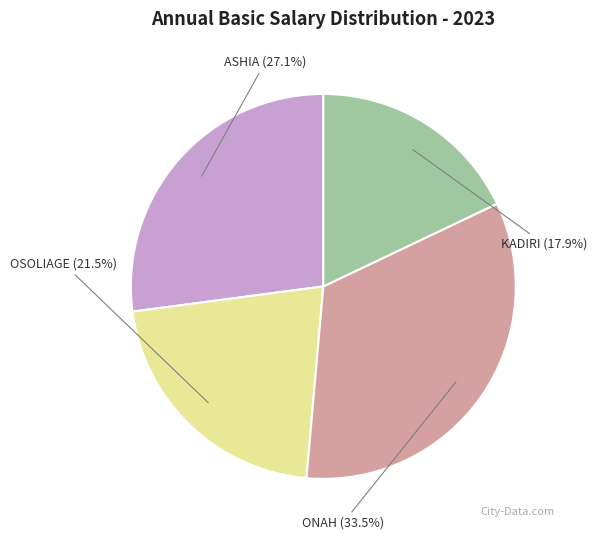

Is there any slice that represents more than half of the pie?

No